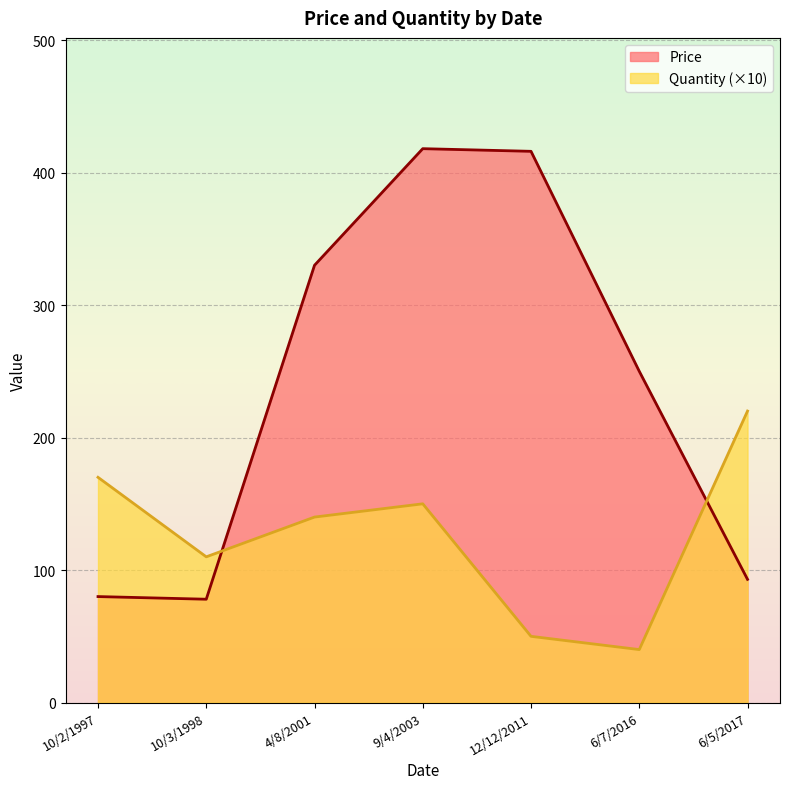

Rank the categories by Price value from lowest to highest.

10/3/1998, 10/2/1997, 6/5/2017, 6/7/2016, 4/8/2001, 12/12/2011, 9/4/2003